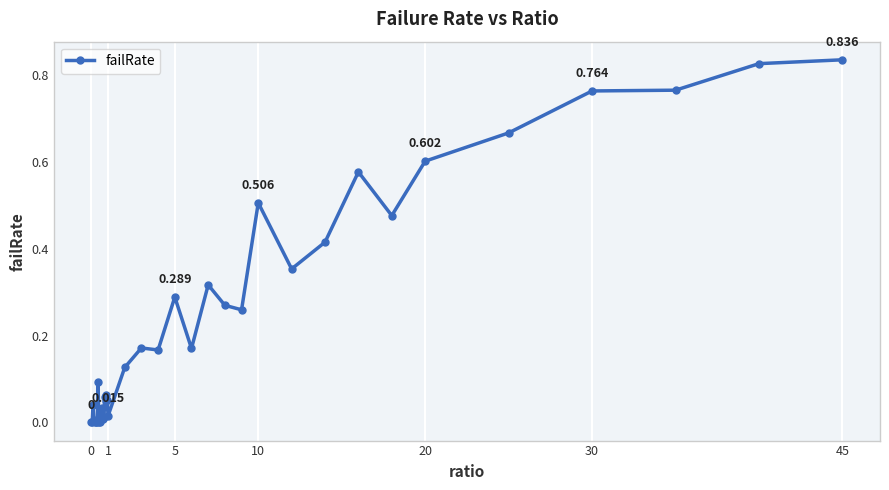

True or false: there are more than 2 points higher than both neighbors.

True